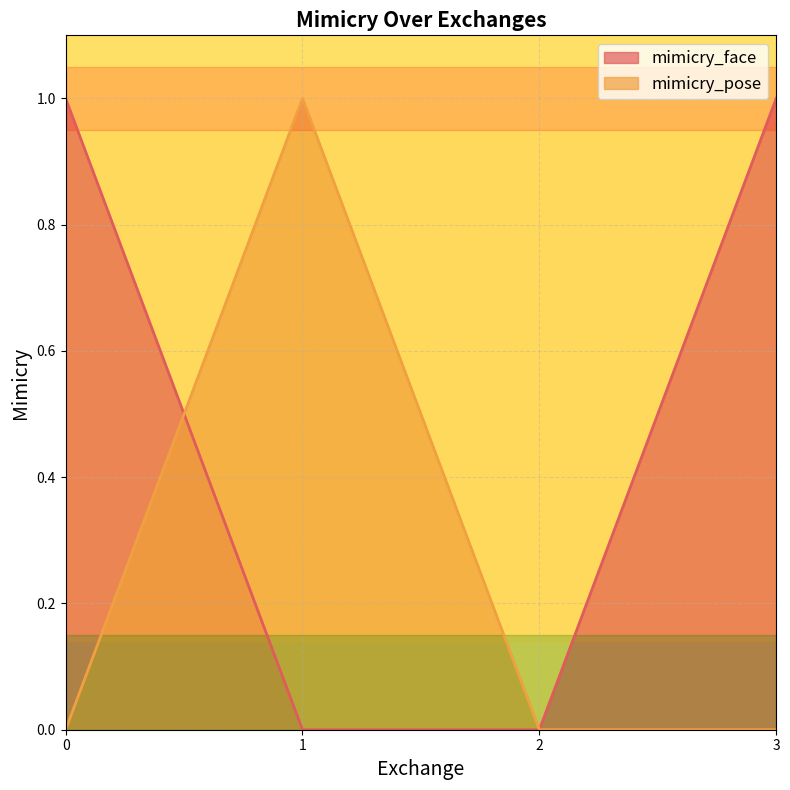

True or false: mimicry_pose and mimicry_face cross at least once.

True